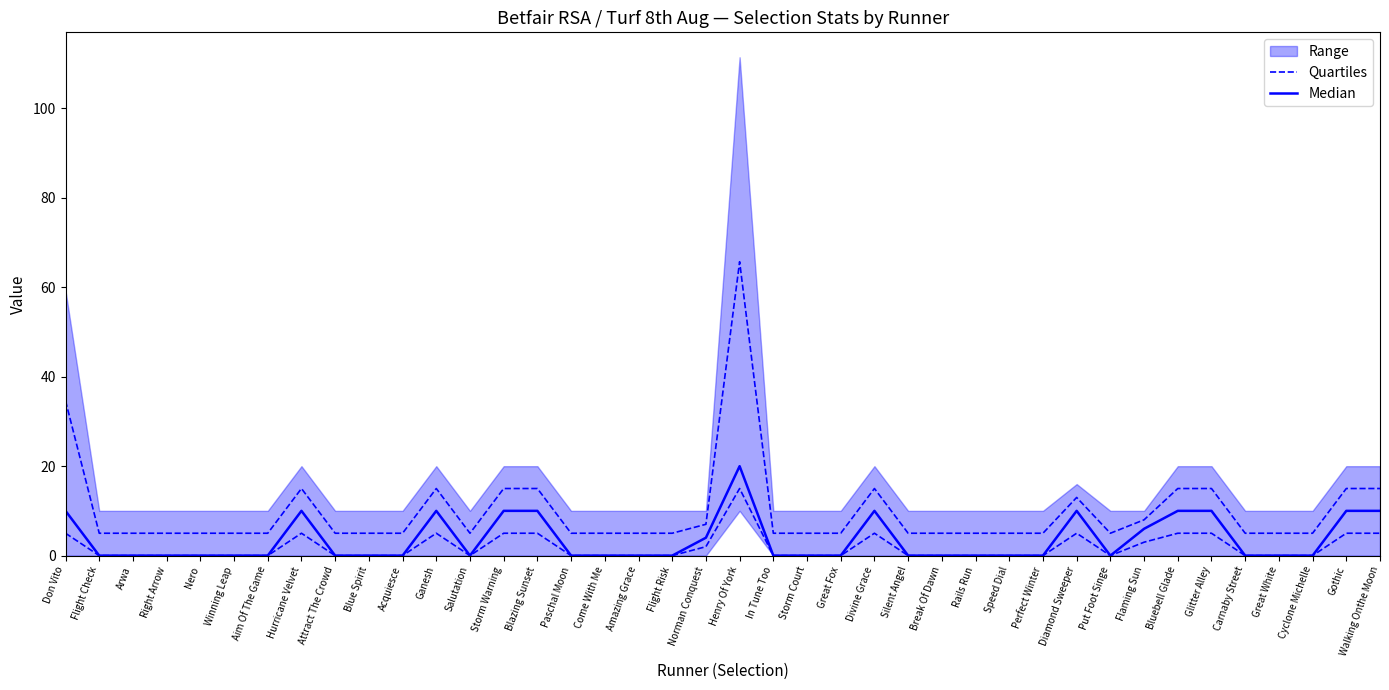

At which label does Median reach its minimum?

Flight Check